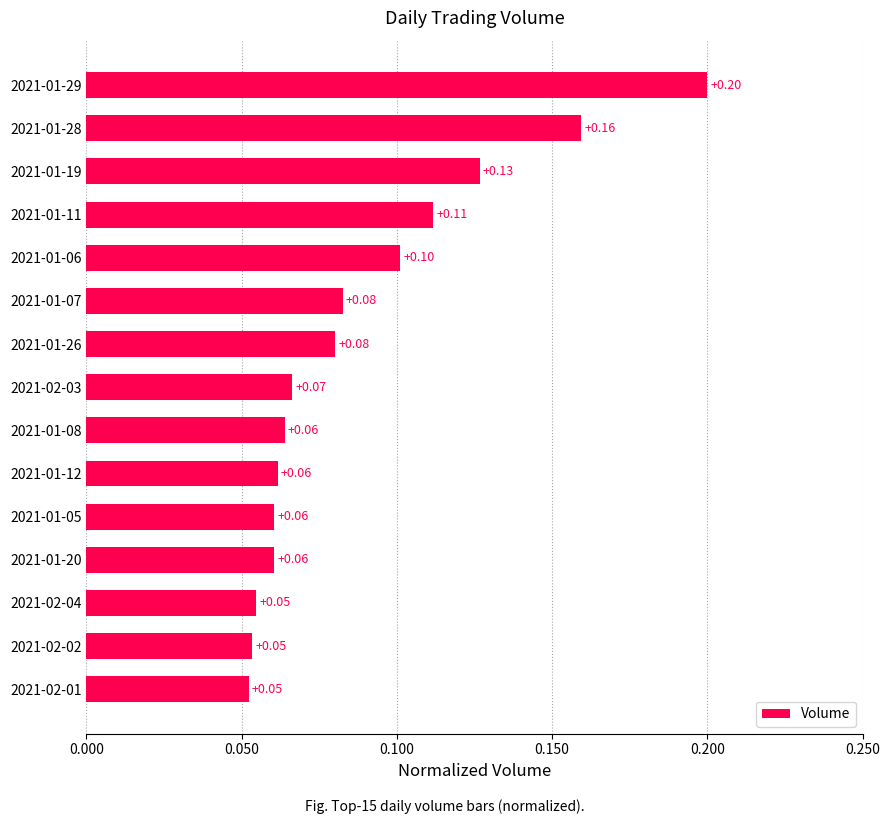

What is the average value?

0.1